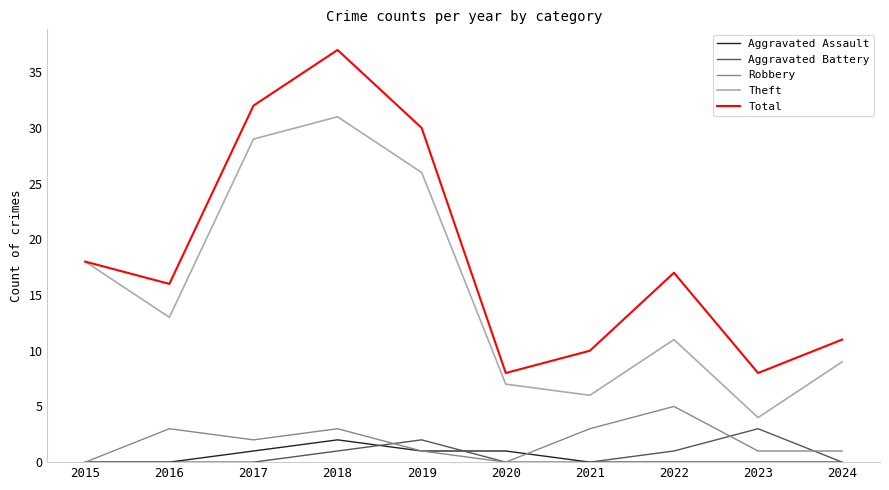

What is the sum of all Aggravated Battery values?

7